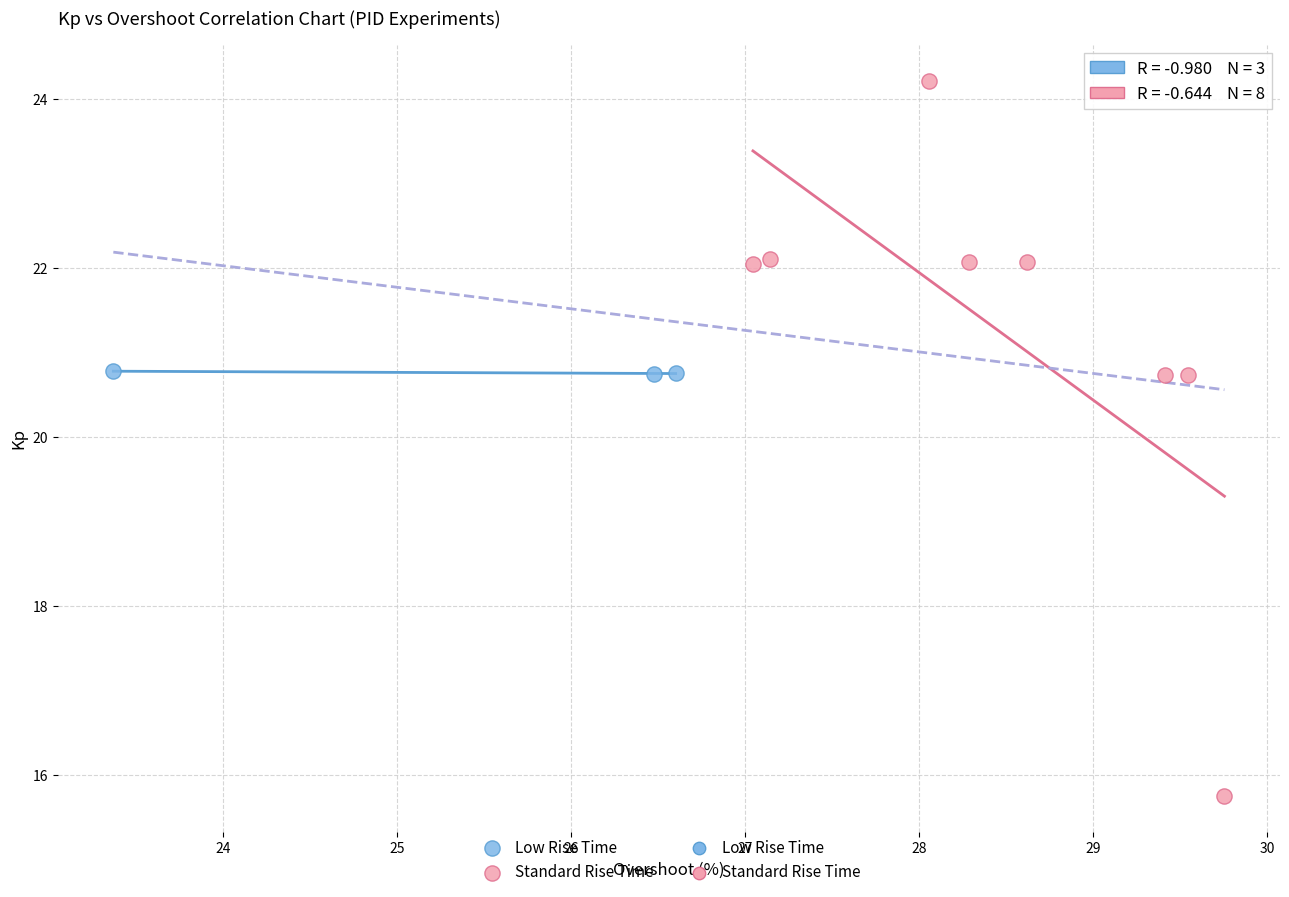

Which series reaches the maximum Y coordinate?

Standard Rise Time